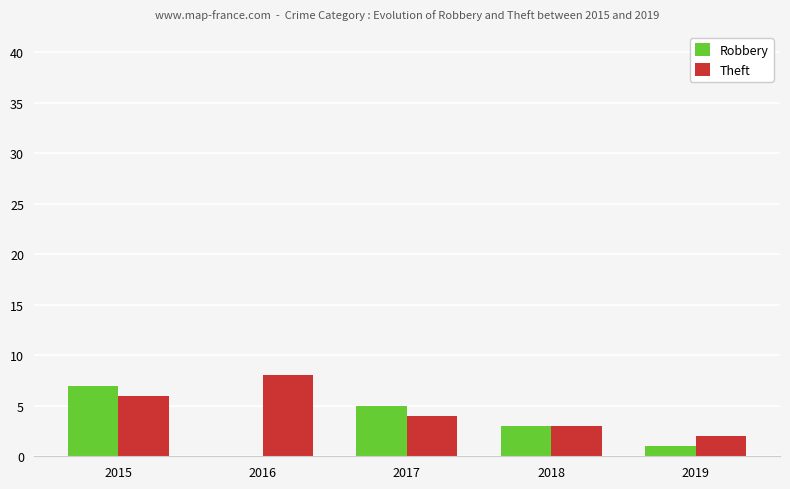

The value of Robbery at 2017 is 5. True or false?

True